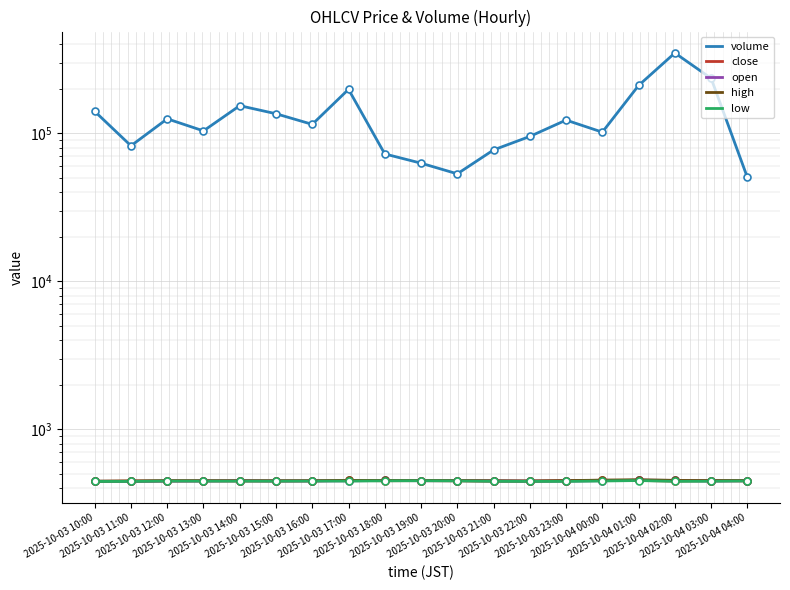

Between 2025-10-03 10:00 and 2025-10-04 00:00, which series saw the biggest shift?

volume